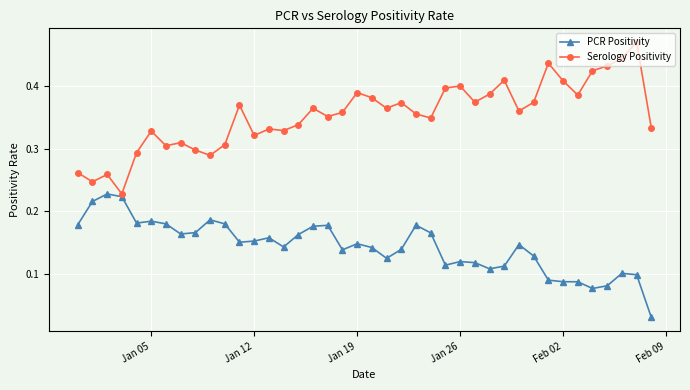

At how many categories does at least one series exceed 0?

40